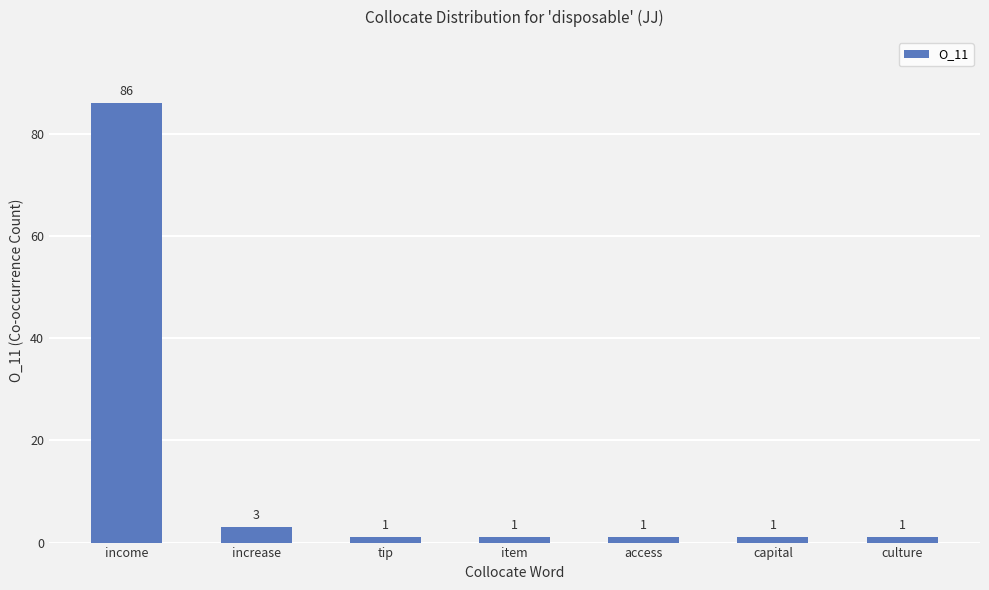

How many categories are shown in the chart?

7